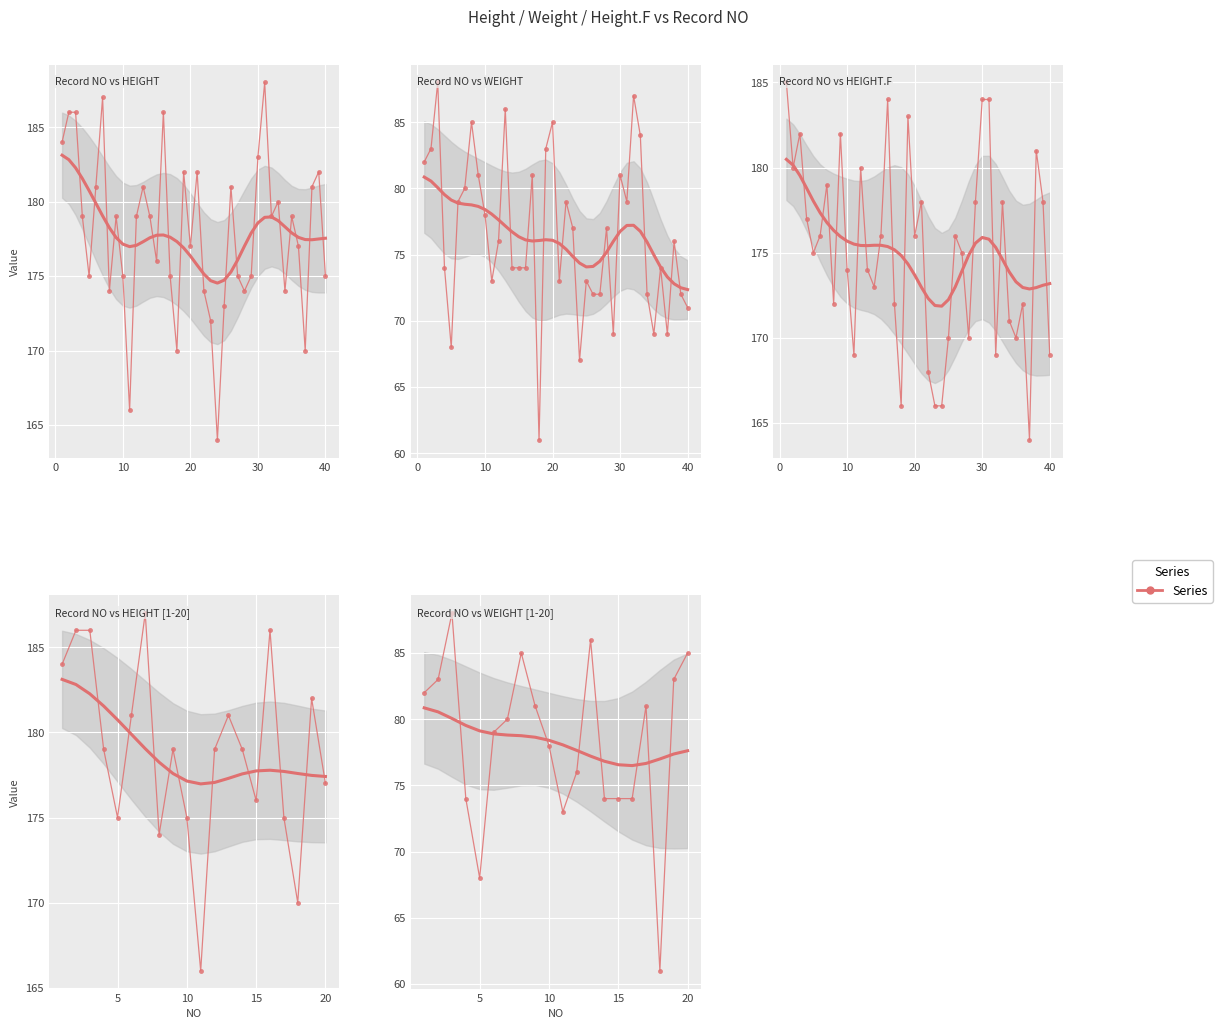

True or false: HEIGHT.F has a value of 257 at 28.

False